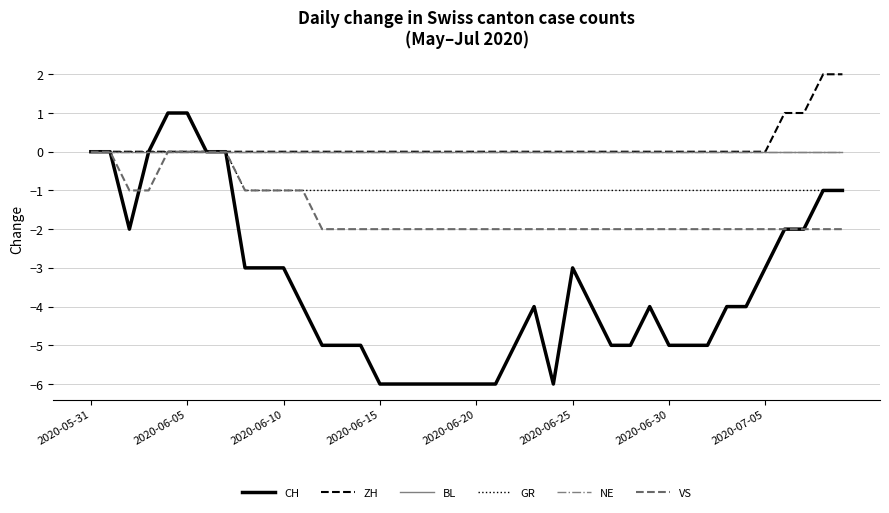

Does the chart have visible grid lines?

Yes